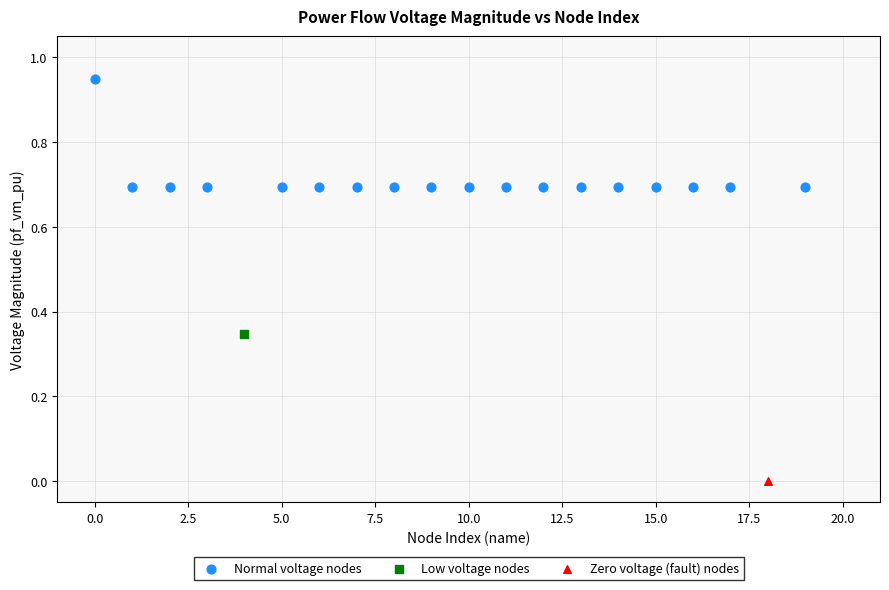

What are all the series names shown in the legend?

Normal voltage nodes, Low voltage nodes, Zero voltage (fault) nodes